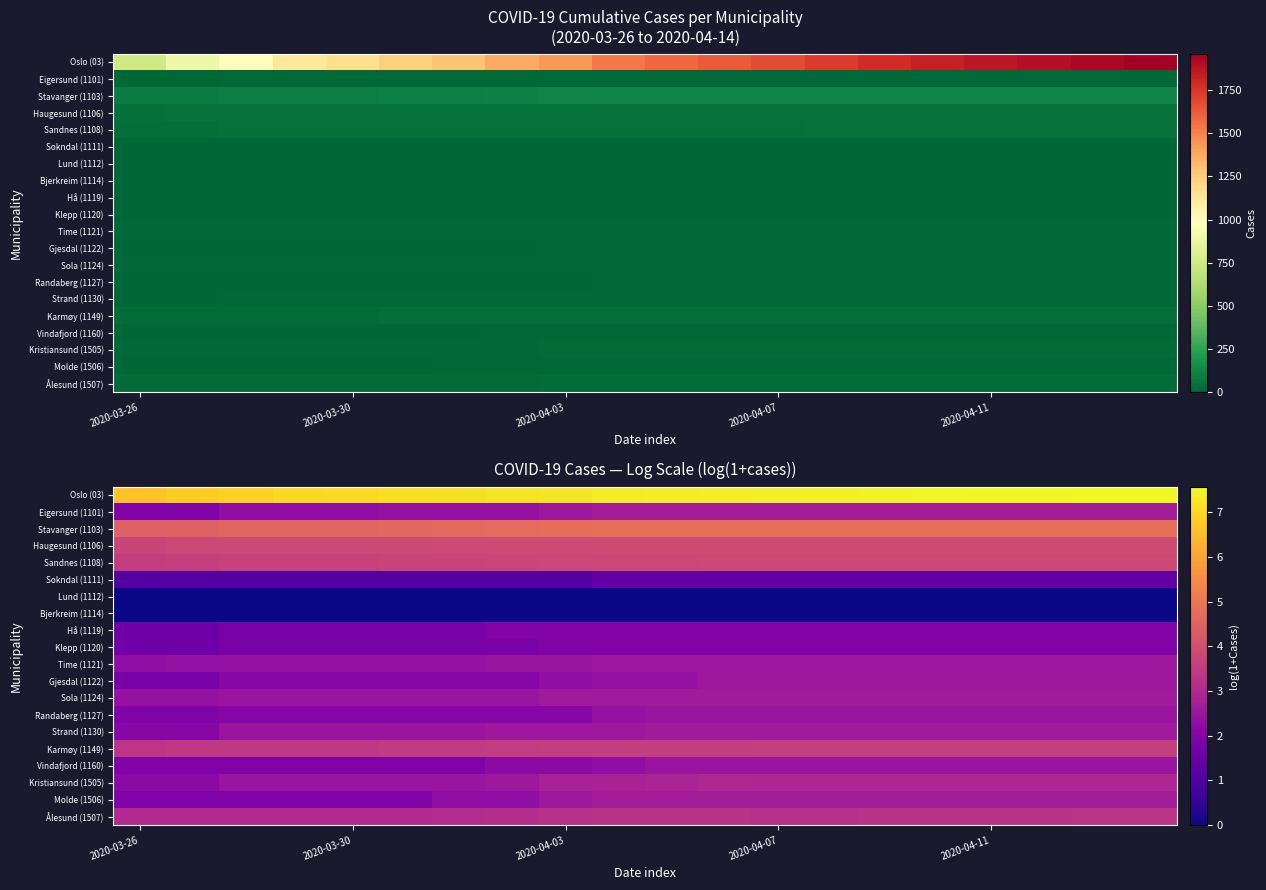

At which category is the sum across all series the highest?

19